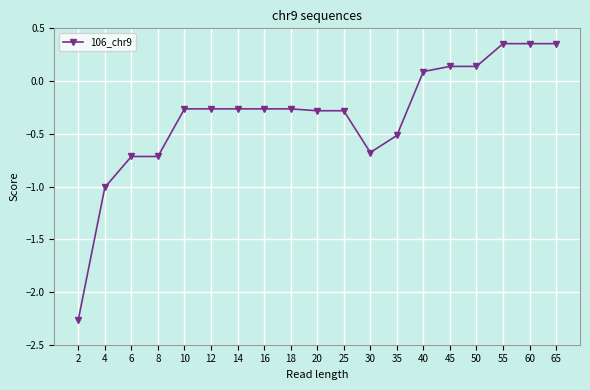

Where does the data first go above 0?

40